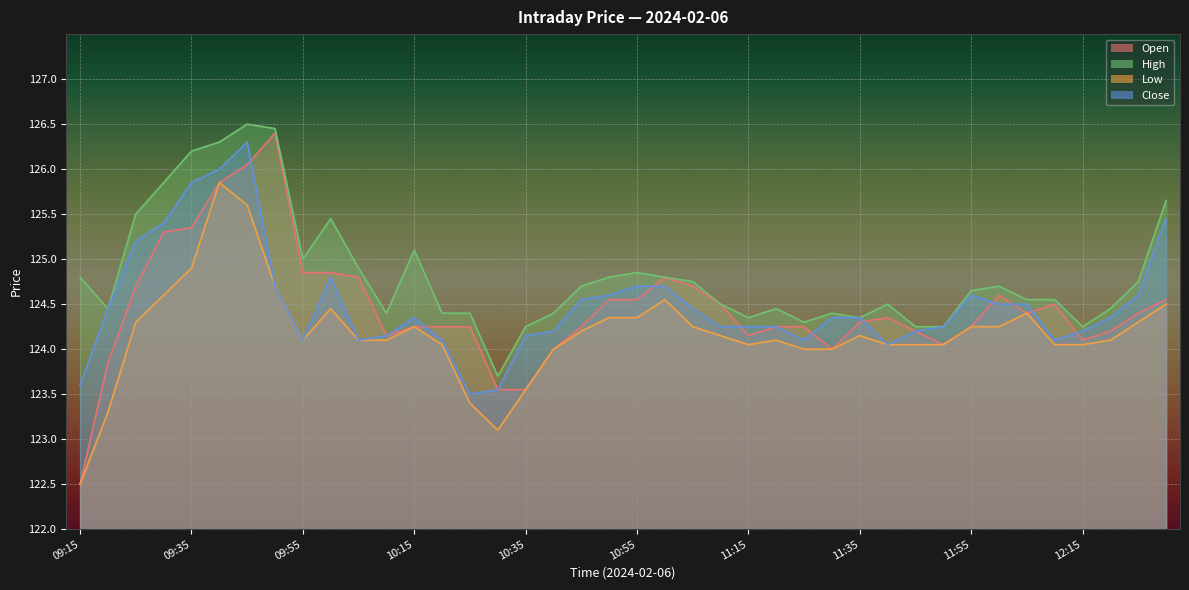

True or false: Close and Low intersect in this chart.

False